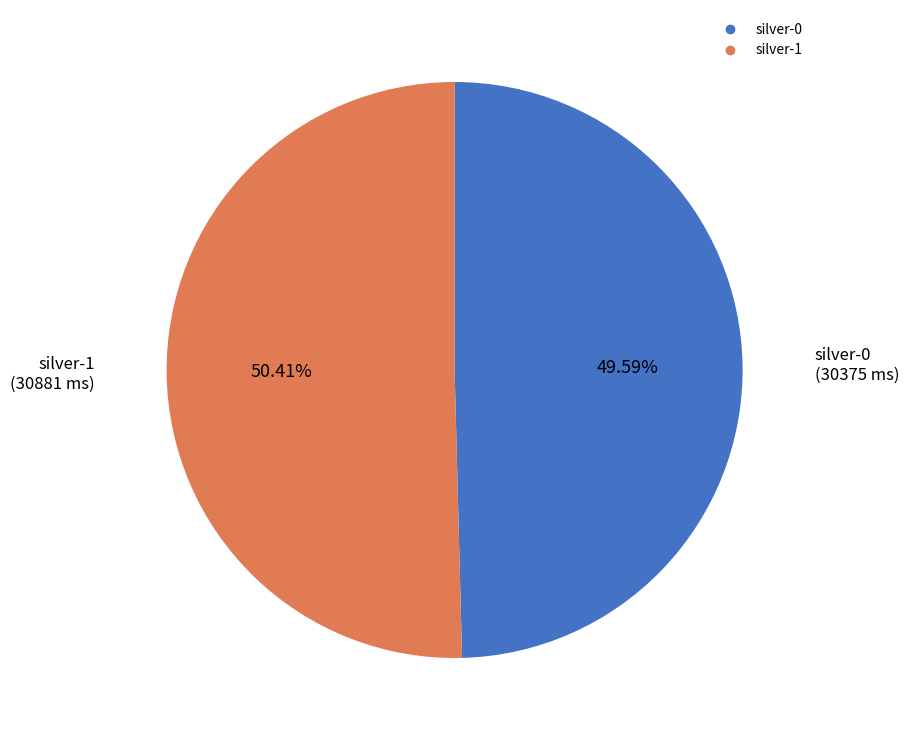

Which category has the biggest portion of the pie?

silver-1